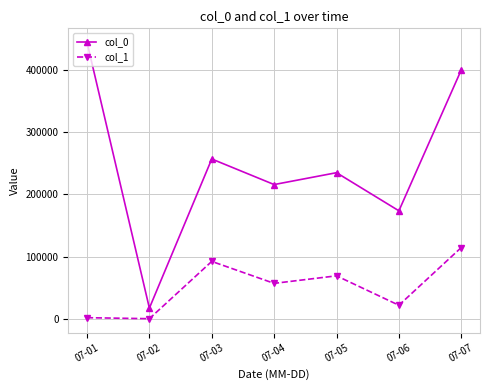

How many data points does each series have?

7